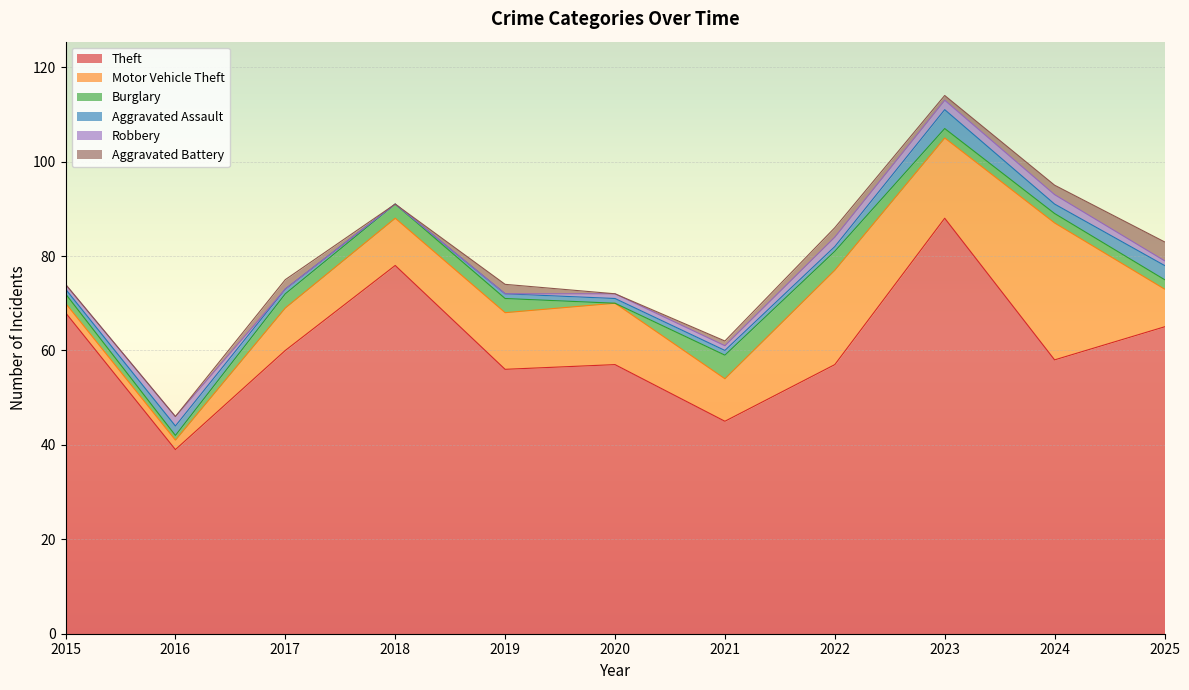

Is it true that Burglary equals 3 at 2019?

True